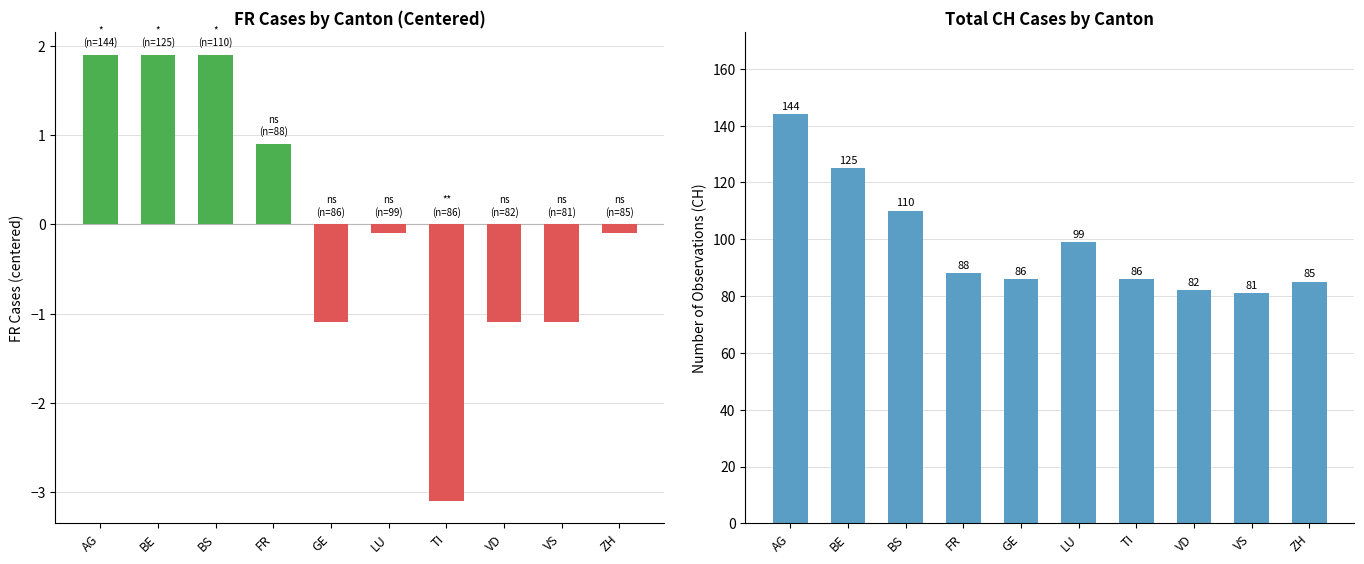

Count the number of categories in the chart.

10